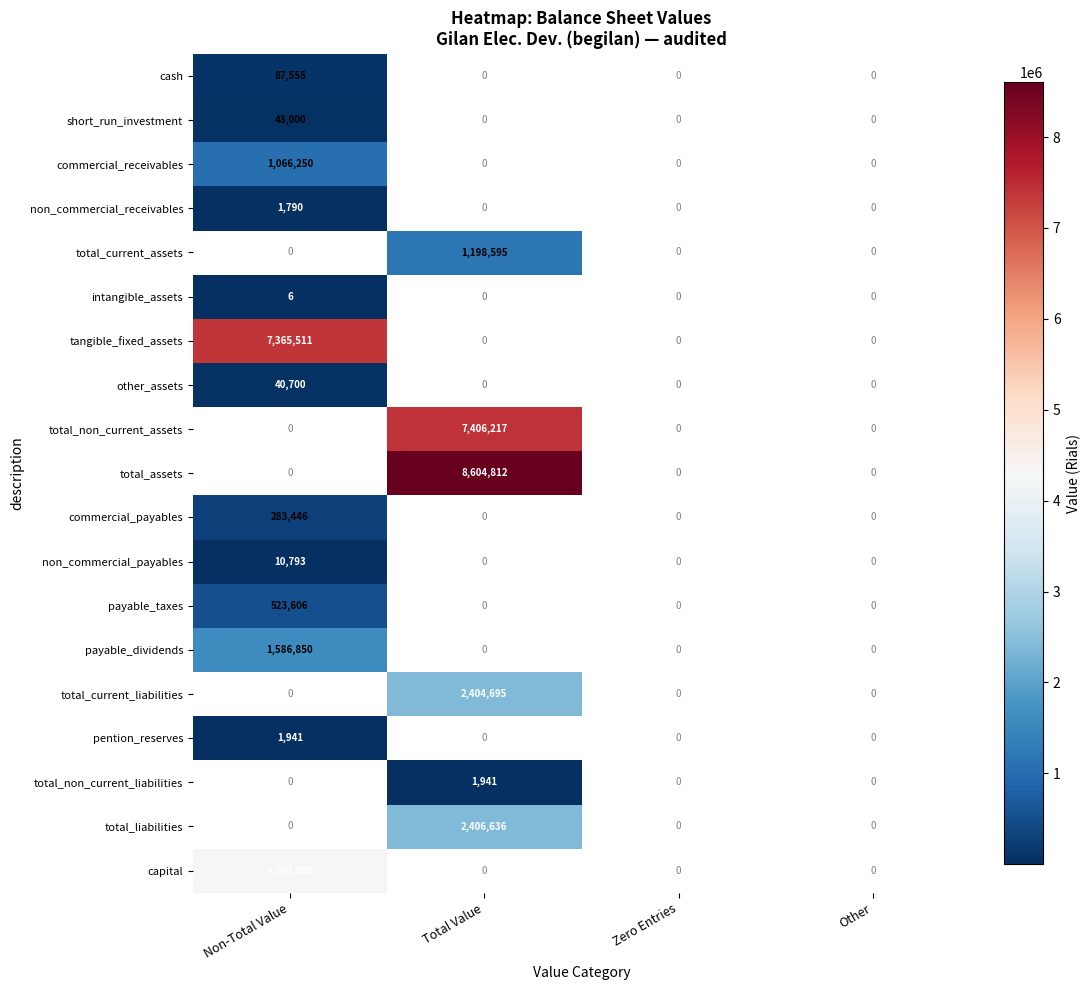

The value of pention_reserves at Non-Total Value is 3341. True or false?

False